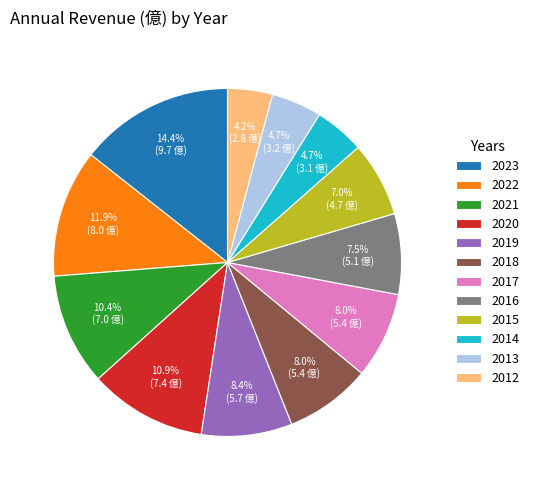

Is it true that 2012 is 4% of the pie?

True